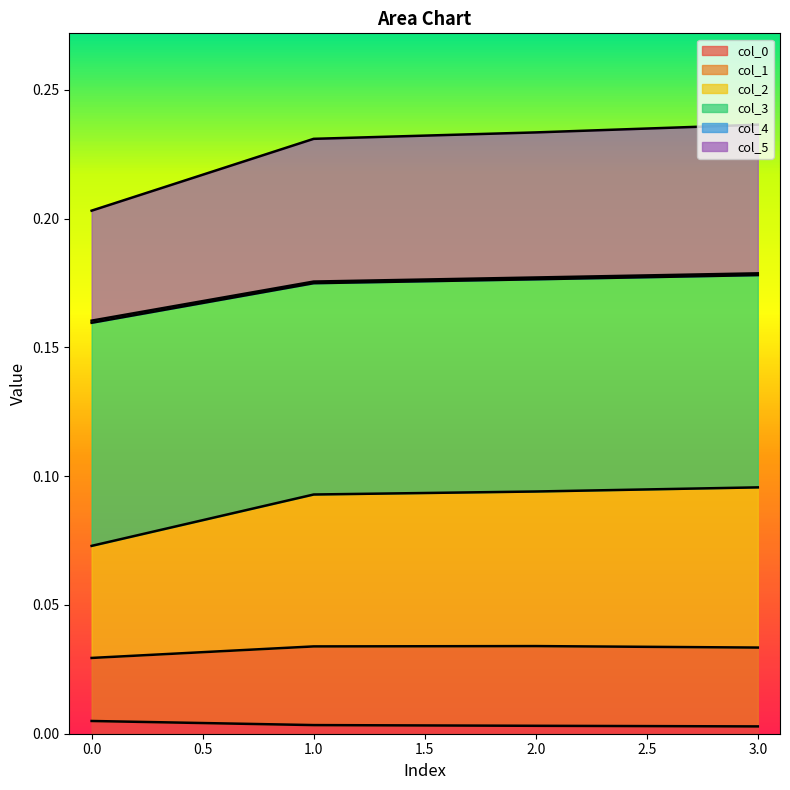

Does the chart display data point markers on the line(s)?

No